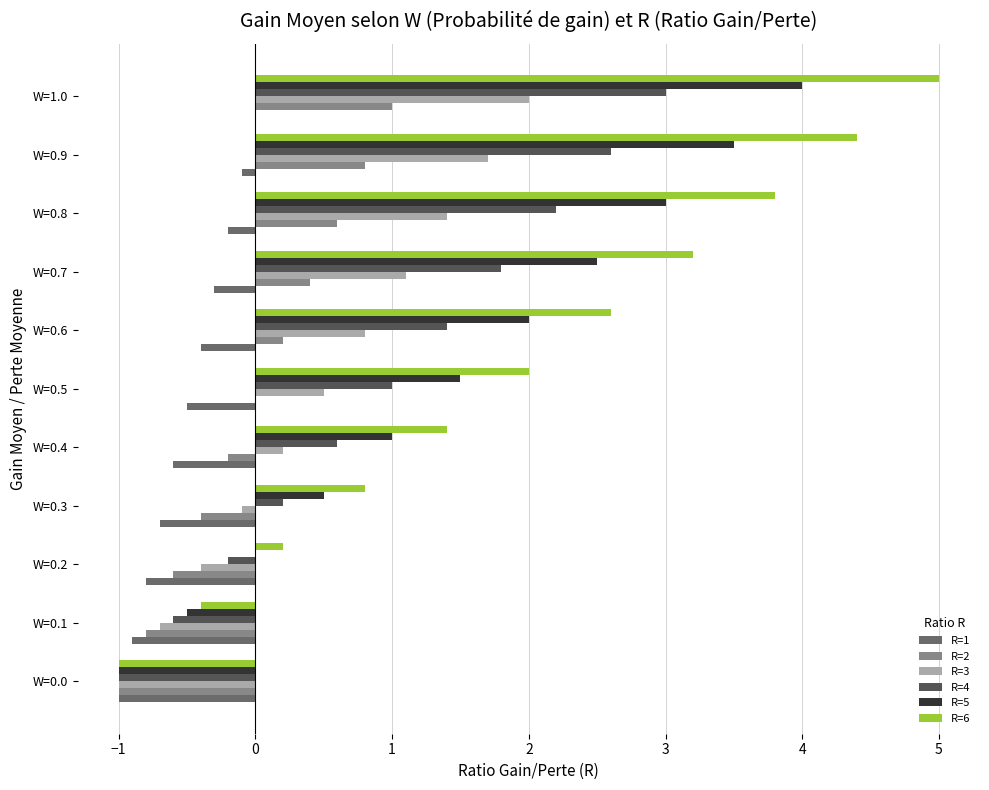

Count the number of data series in this chart.

6